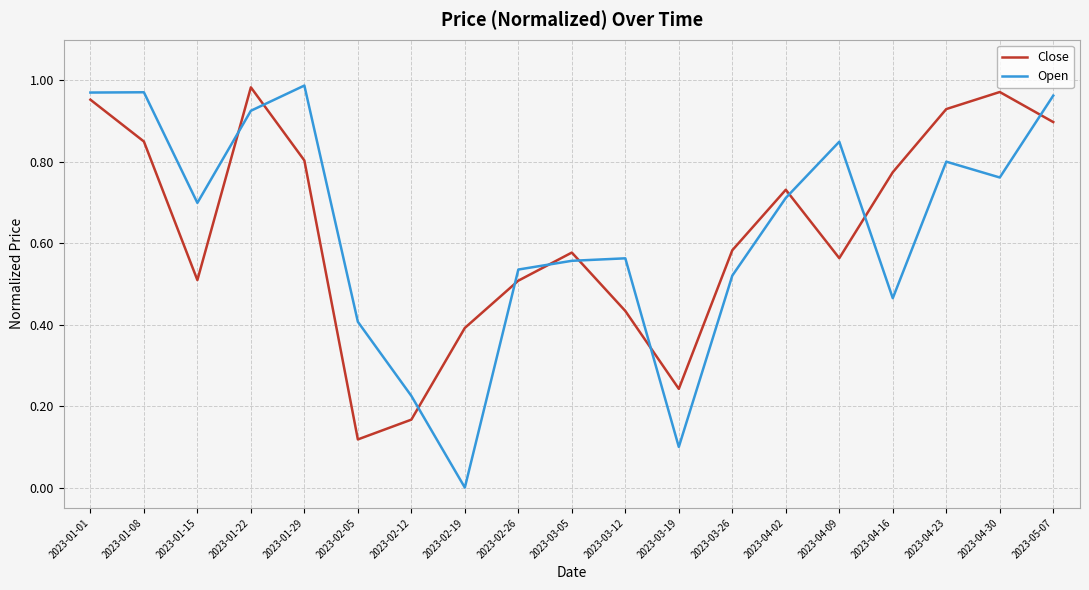

After their last crossing, which series has the higher values: Close or Open?

Open